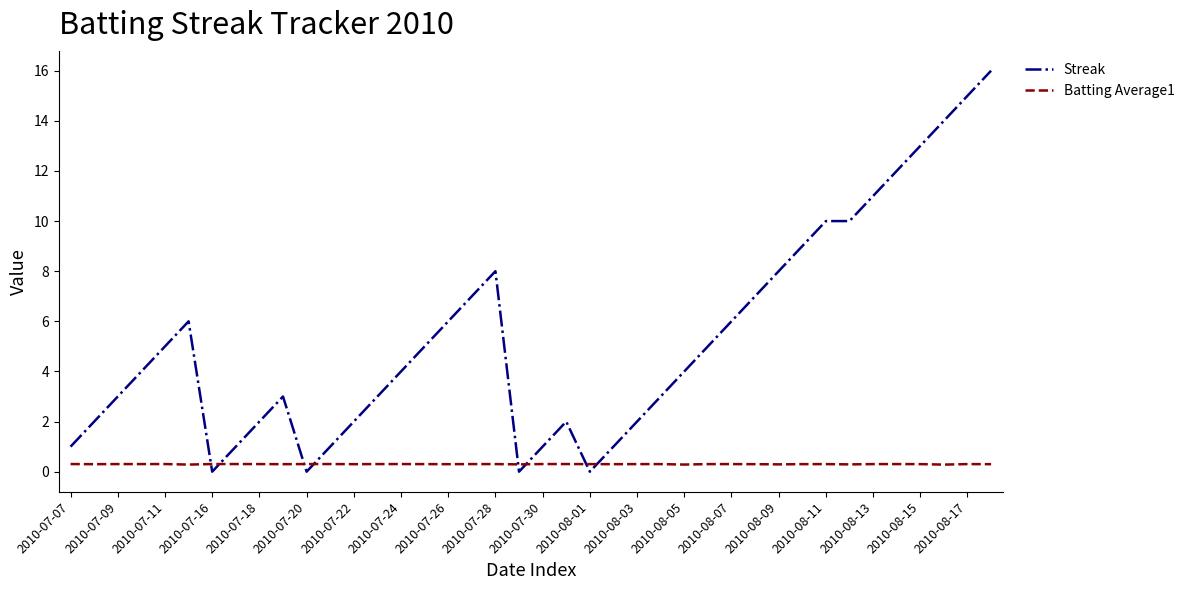

Rank the series by their maximum value, from highest to lowest.

Streak, Batting Average1